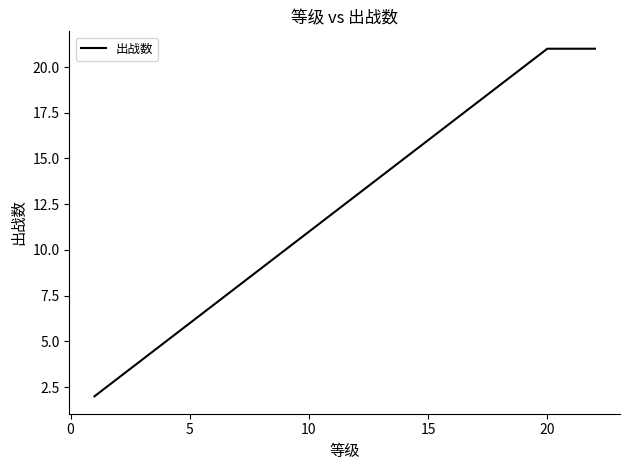

What is the maximum value shown in the chart?

21